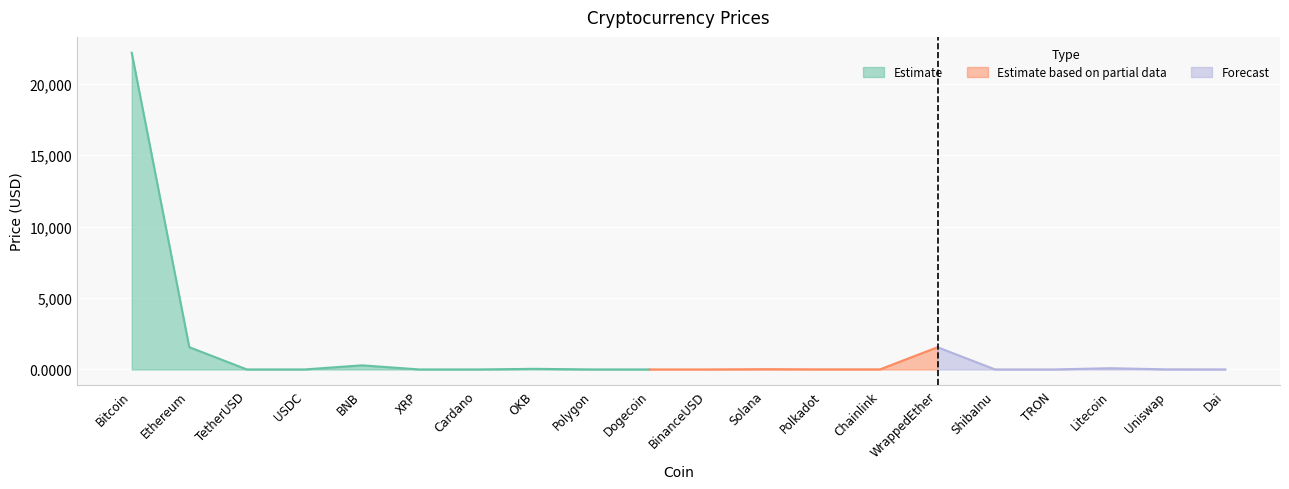

What is the label of the 3rd point from the left?

TetherUSD